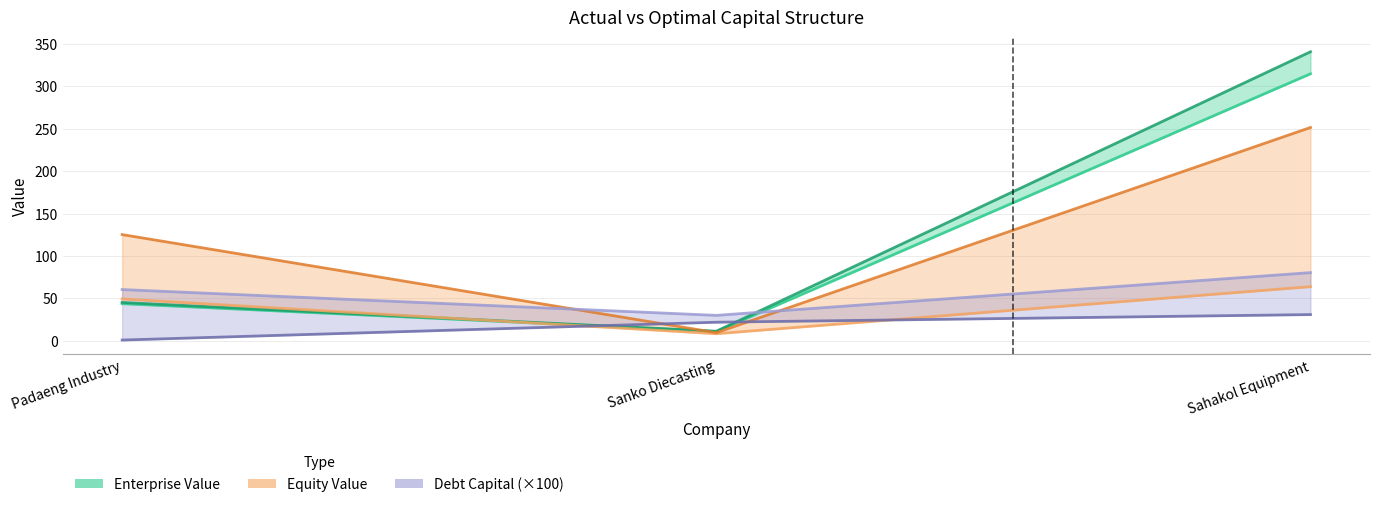

How many values in the actual_enterprise_value series are below 43?

1